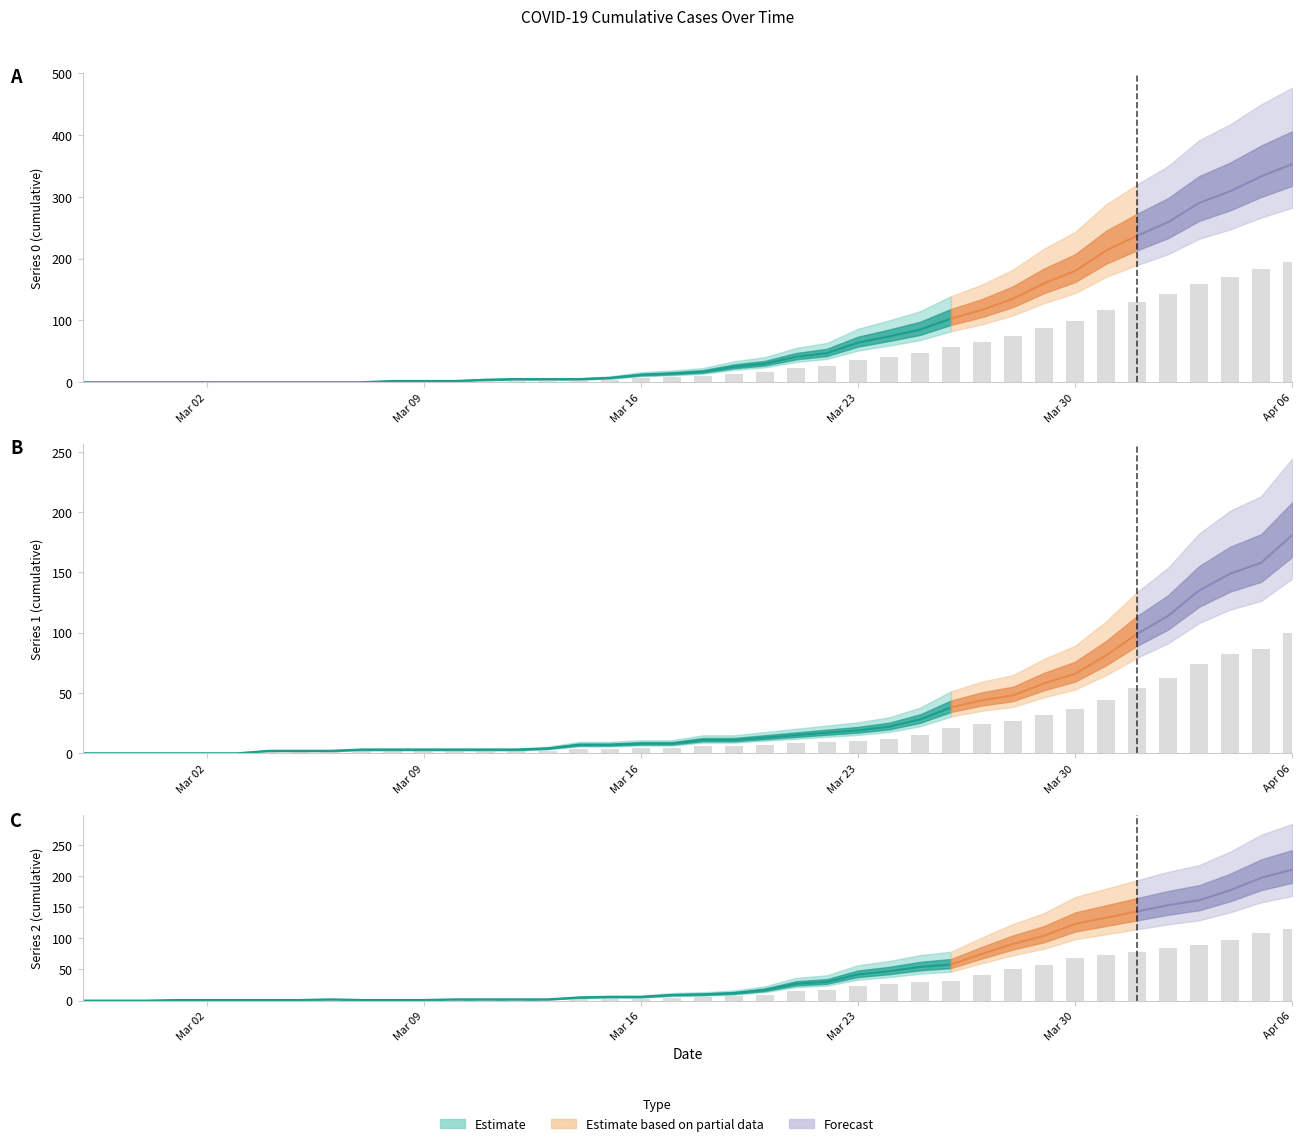

Rank the categories by 1 value from highest to lowest.

2020-04-06, 2020-04-05, 2020-04-04, 2020-04-03, 2020-04-02, 2020-04-01, 2020-03-31, 2020-03-30, 2020-03-29, 2020-03-28, 2020-03-27, 2020-03-26, 2020-03-25, 2020-03-24, 2020-03-23, 2020-03-22, 2020-03-21, 2020-03-20, 2020-03-18, 2020-03-19, 2020-03-16, 2020-03-17, 2020-03-14, 2020-03-15, 2020-03-13, 2020-03-07, 2020-03-08, 2020-03-09, 2020-03-10, 2020-03-11, 2020-03-12, 2020-03-04, 2020-03-05, 2020-03-06, 2020-02-27, 2020-02-28, 2020-02-29, 2020-03-01, 2020-03-02, 2020-03-03